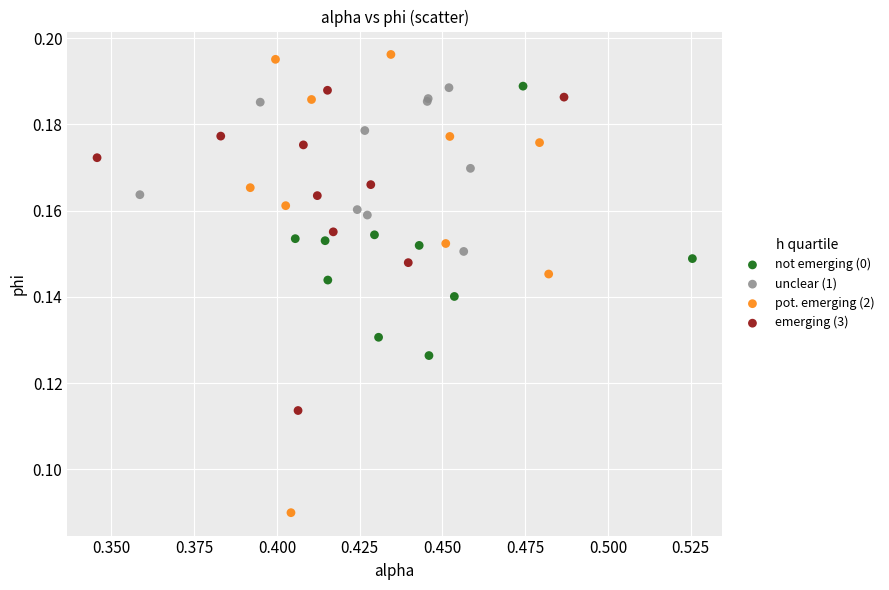

Which series reaches the maximum Y coordinate?

pot. emerging (2)